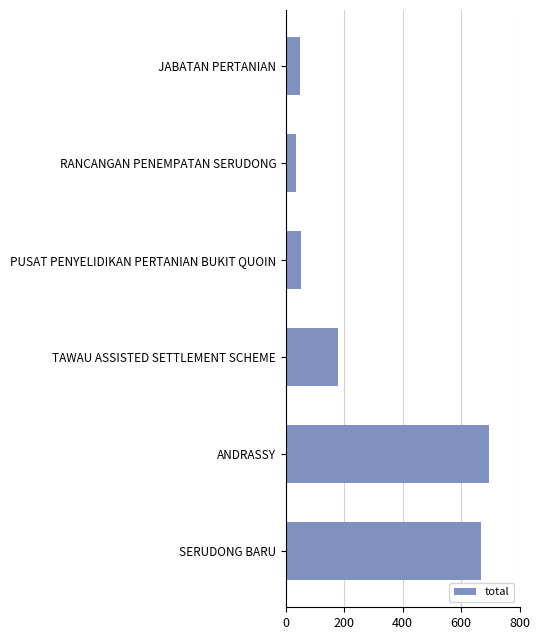

What is the approximate value at ANDRASSY, to the nearest 10?

700